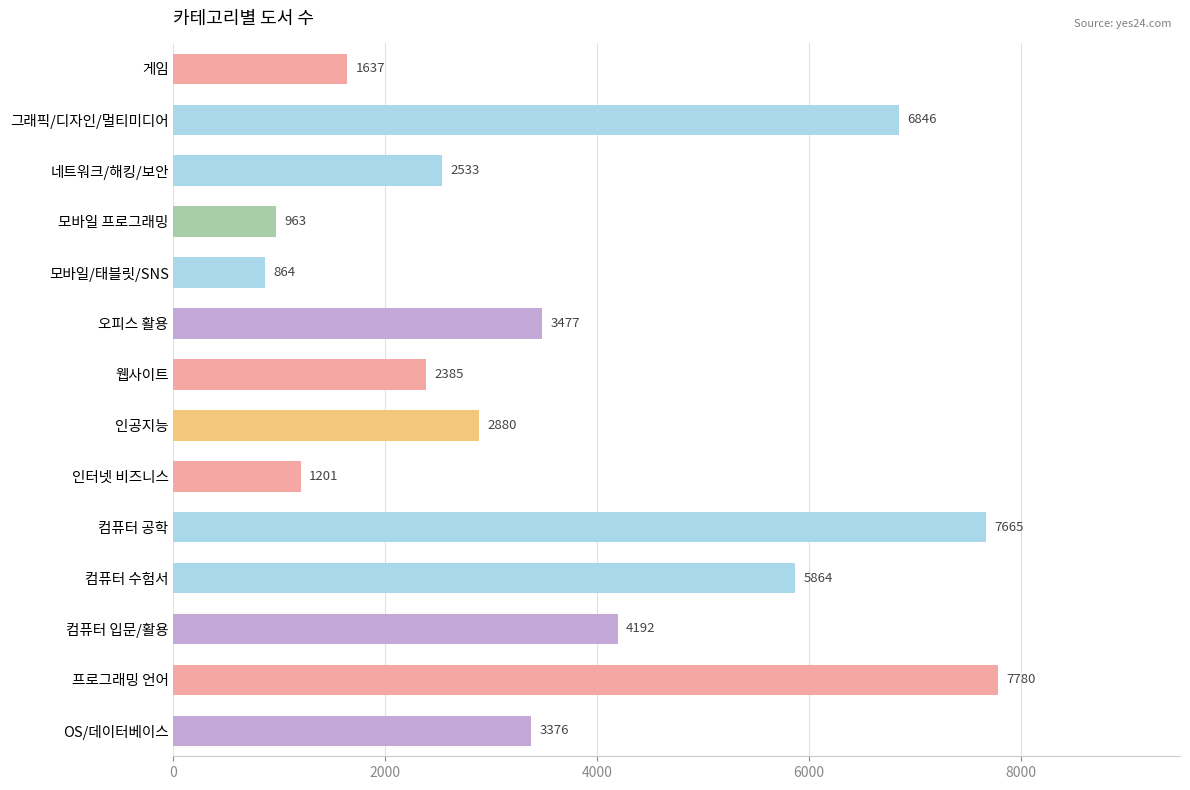

Approximately how many times larger is the value at 모바일/태블릿/SNS compared to 인공지능?

0.3